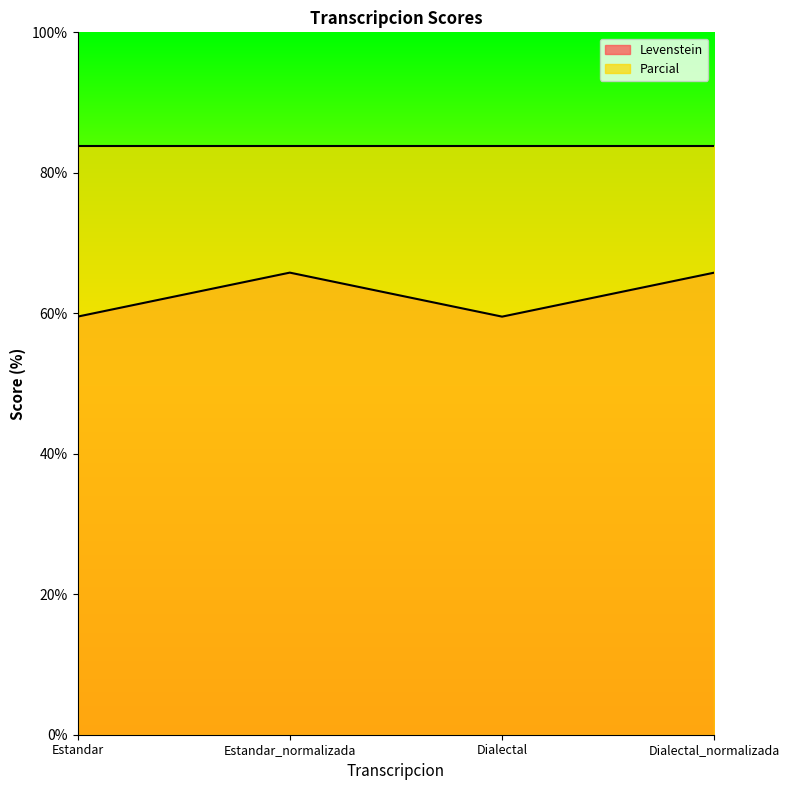

List the labels in order of value, smallest first.

Estandar, Dialectal, Estandar_normalizada, Dialectal_normalizada